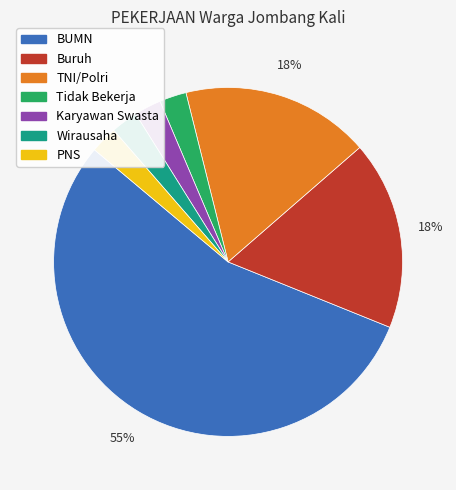

Is the sum of PNS and BUMN greater than half?

Yes